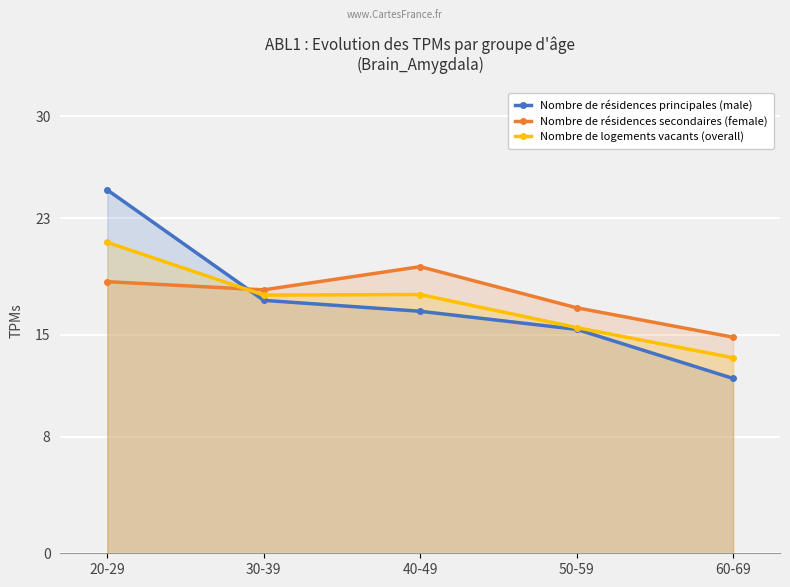

The Nombre de logements vacants (overall) series shows 17.6 at 60-69. True or false?

False